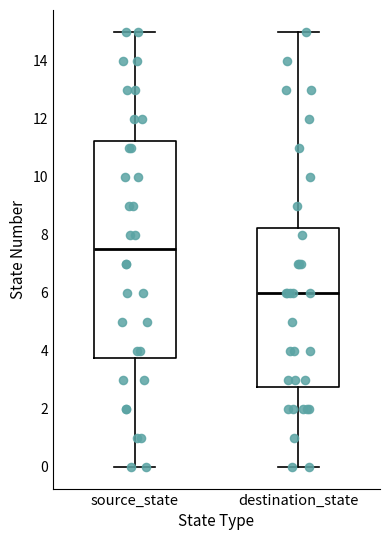

Reading left to right, transcribe this box plot: for each box, give where its median line is, the range the box spans, and where its two whiskers end, as read against the y-axis. The values are not printed on the chart, so give them approximately, as read against the axis.

source_state: median 7.6, box 3.8 to 11.2, whiskers 0.0 to 15.0
destination_state: median 6.0, box 2.8 to 8.2, whiskers 0.0 to 15.0